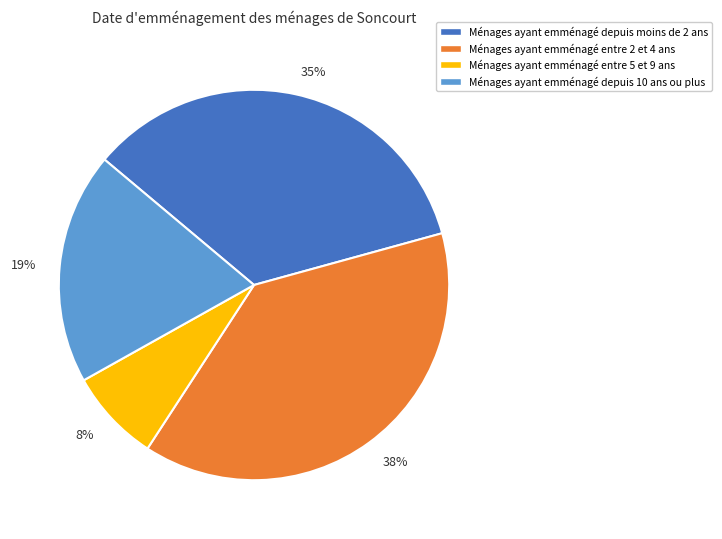

Which has a higher value, 8% or 38%?

38%